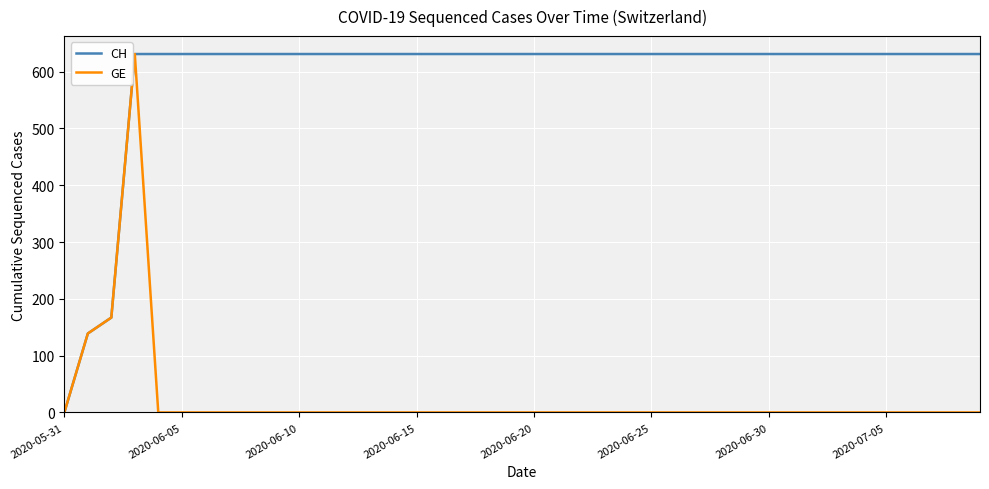

What is the maximum value for GE?

631